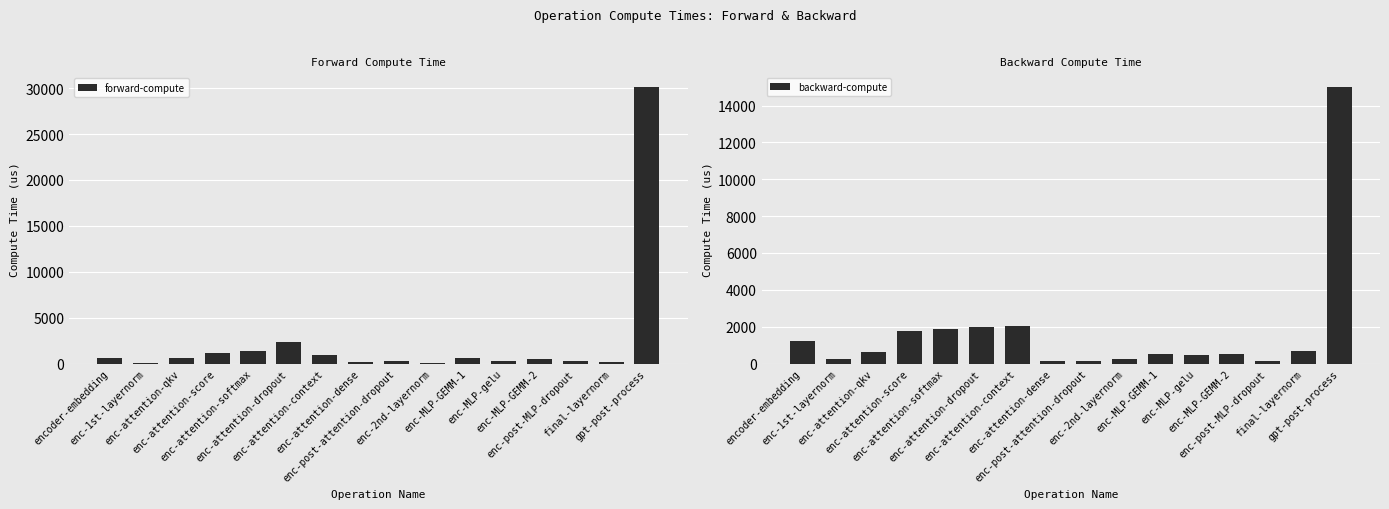

Which series has the largest range (max minus min)?

forward-compute